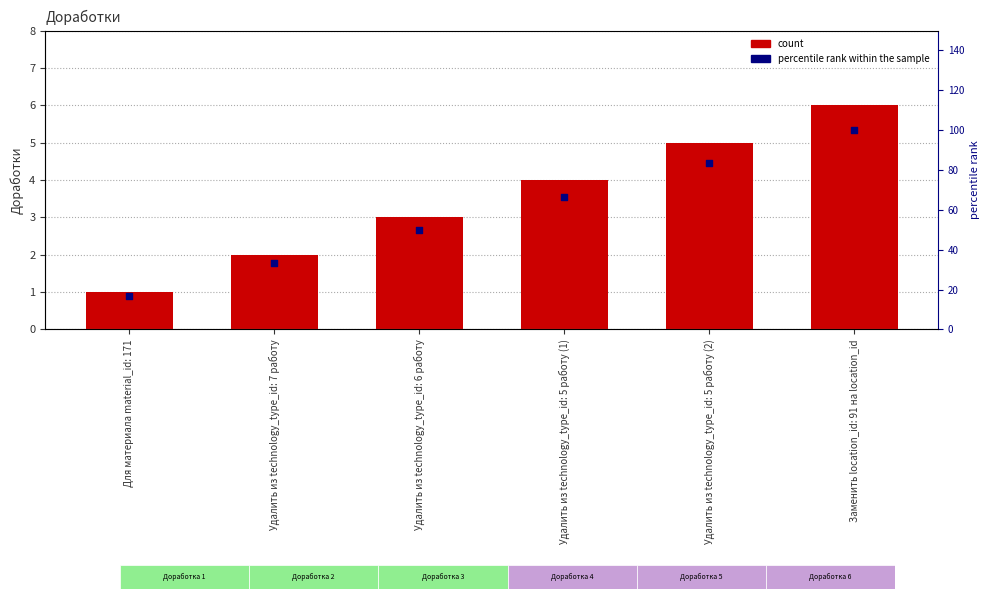

At how many categories does at least one series exceed 29?

5